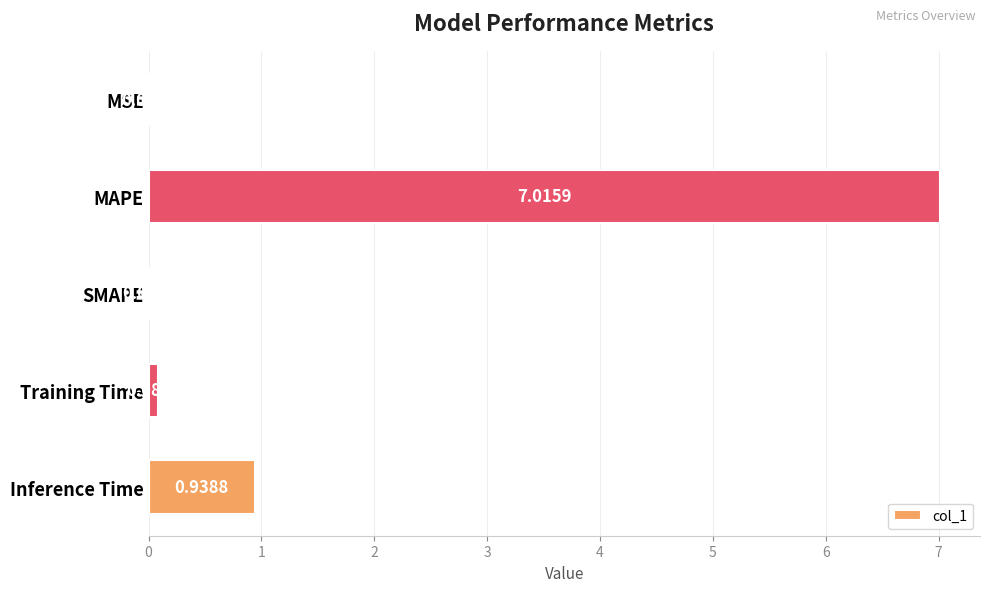

How many distinct data groups are displayed?

1